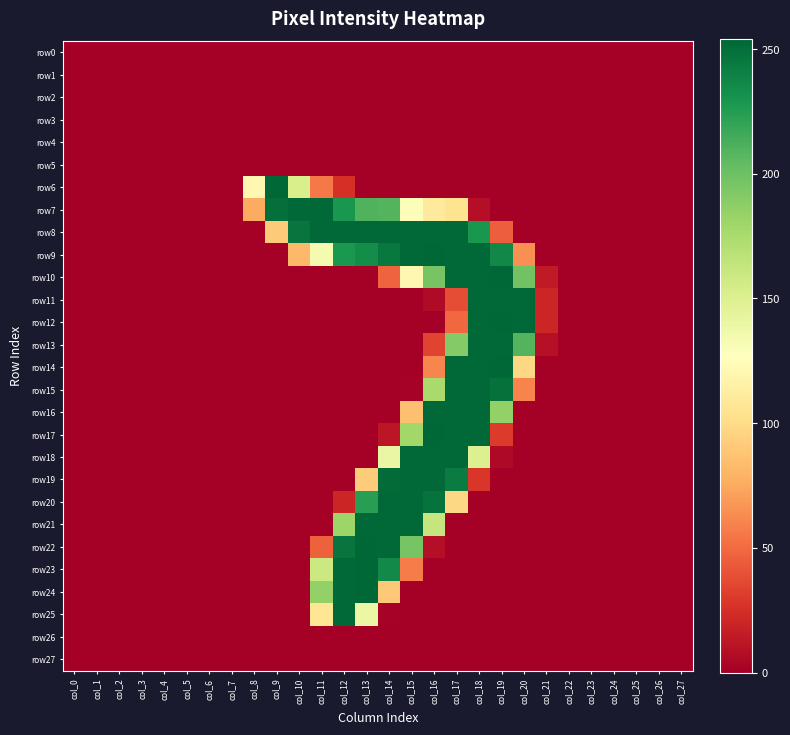

Reading left to right, what are all the values shown in this chart?

row0: col_0=0	col_1=0	col_2=0	col_3=0	col_4=0	col_5=0	col_6=0	col_7=0	col_8=0	col_9=0	col_10=0	col_11=0	col_12=0	col_13=0	col_14=0	col_15=0	col_16=0	col_17=0	col_18=0	col_19=0	col_20=0	col_21=0	col_22=0	col_23=0	col_24=0	col_25=0	col_26=0	col_27=0
row1: col_0=0	col_1=0	col_2=0	col_3=0	col_4=0	col_5=0	col_6=0	col_7=0	col_8=0	col_9=0	col_10=0	col_11=0	col_12=0	col_13=0	col_14=0	col_15=0	col_16=0	col_17=0	col_18=0	col_19=0	col_20=0	col_21=0	col_22=0	col_23=0	col_24=0	col_25=0	col_26=0	col_27=0
row2: col_0=0	col_1=0	col_2=0	col_3=0	col_4=0	col_5=0	col_6=0	col_7=0	col_8=0	col_9=0	col_10=0	col_11=0	col_12=0	col_13=0	col_14=0	col_15=0	col_16=0	col_17=0	col_18=0	col_19=0	col_20=0	col_21=0	col_22=0	col_23=0	col_24=0	col_25=0	col_26=0	col_27=0
row3: col_0=0	col_1=0	col_2=0	col_3=0	col_4=0	col_5=0	col_6=0	col_7=0	col_8=0	col_9=0	col_10=0	col_11=0	col_12=0	col_13=0	col_14=0	col_15=0	col_16=0	col_17=0	col_18=0	col_19=0	col_20=0	col_21=0	col_22=0	col_23=0	col_24=0	col_25=0	col_26=0	col_27=0
row4: col_0=0	col_1=0	col_2=0	col_3=0	col_4=0	col_5=0	col_6=0	col_7=0	col_8=0	col_9=0	col_10=0	col_11=0	col_12=0	col_13=0	col_14=0	col_15=0	col_16=0	col_17=0	col_18=0	col_19=0	col_20=0	col_21=0	col_22=0	col_23=0	col_24=0	col_25=0	col_26=0	col_27=0
row5: col_0=0	col_1=0	col_2=0	col_3=0	col_4=0	col_5=0	col_6=0	col_7=0	col_8=0	col_9=0	col_10=0	col_11=0	col_12=0	col_13=0	col_14=0	col_15=0	col_16=0	col_17=0	col_18=0	col_19=0	col_20=0	col_21=0	col_22=0	col_23=0	col_24=0	col_25=0	col_26=0	col_27=0
row6: col_0=0	col_1=0	col_2=0	col_3=0	col_4=0	col_5=0	col_6=0	col_7=0	col_8=121	col_9=254	col_10=152	col_11=56	col_12=25	col_13=0	col_14=0	col_15=0	col_16=0	col_17=0	col_18=0	col_19=0	col_20=0	col_21=0	col_22=0	col_23=0	col_24=0	col_25=0	col_26=0	col_27=0
row7: col_0=0	col_1=0	col_2=0	col_3=0	col_4=0	col_5=0	col_6=0	col_7=0	col_8=76	col_9=250	col_10=253	col_11=253	col_12=229	col_13=210	col_14=209	col_15=129	col_16=111	col_17=105	col_18=8	col_19=0	col_20=0	col_21=0	col_22=0	col_23=0	col_24=0	col_25=0	col_26=0	col_27=0
row8: col_0=0	col_1=0	col_2=0	col_3=0	col_4=0	col_5=0	col_6=0	col_7=0	col_8=0	col_9=91	col_10=247	col_11=253	col_12=253	col_13=253	col_14=253	col_15=253	col_16=253	col_17=253	col_18=229	col_19=45	col_20=0	col_21=0	col_22=0	col_23=0	col_24=0	col_25=0	col_26=0	col_27=0
row9: col_0=0	col_1=0	col_2=0	col_3=0	col_4=0	col_5=0	col_6=0	col_7=0	col_8=0	col_9=0	col_10=82	col_11=133	col_12=228	col_13=234	col_14=245	col_15=253	col_16=254	col_17=253	col_18=253	col_19=237	col_20=65	col_21=0	col_22=0	col_23=0	col_24=0	col_25=0	col_26=0	col_27=0
row10: col_0=0	col_1=0	col_2=0	col_3=0	col_4=0	col_5=0	col_6=0	col_7=0	col_8=0	col_9=0	col_10=0	col_11=0	col_12=0	col_13=0	col_14=47	col_15=121	col_16=196	col_17=253	col_18=253	col_19=254	col_20=198	col_21=14	col_22=0	col_23=0	col_24=0	col_25=0	col_26=0	col_27=0
row11: col_0=0	col_1=0	col_2=0	col_3=0	col_4=0	col_5=0	col_6=0	col_7=0	col_8=0	col_9=0	col_10=0	col_11=0	col_12=0	col_13=0	col_14=0	col_15=0	col_16=6	col_17=38	col_18=253	col_19=253	col_20=253	col_21=20	col_22=0	col_23=0	col_24=0	col_25=0	col_26=0	col_27=0
row12: col_0=0	col_1=0	col_2=0	col_3=0	col_4=0	col_5=0	col_6=0	col_7=0	col_8=0	col_9=0	col_10=0	col_11=0	col_12=0	col_13=0	col_14=0	col_15=0	col_16=0	col_17=49	col_18=253	col_19=254	col_20=253	col_21=20	col_22=0	col_23=0	col_24=0	col_25=0	col_26=0	col_27=0
row13: col_0=0	col_1=0	col_2=0	col_3=0	col_4=0	col_5=0	col_6=0	col_7=0	col_8=0	col_9=0	col_10=0	col_11=0	col_12=0	col_13=0	col_14=0	col_15=0	col_16=34	col_17=191	col_18=253	col_19=253	col_20=209	col_21=9	col_22=0	col_23=0	col_24=0	col_25=0	col_26=0	col_27=0
row14: col_0=0	col_1=0	col_2=0	col_3=0	col_4=0	col_5=0	col_6=0	col_7=0	col_8=0	col_9=0	col_10=0	col_11=0	col_12=0	col_13=0	col_14=0	col_15=0	col_16=61	col_17=253	col_18=253	col_19=254	col_20=98	col_21=0	col_22=0	col_23=0	col_24=0	col_25=0	col_26=0	col_27=0
row15: col_0=0	col_1=0	col_2=0	col_3=0	col_4=0	col_5=0	col_6=0	col_7=0	col_8=0	col_9=0	col_10=0	col_11=0	col_12=0	col_13=0	col_14=0	col_15=1	col_16=176	col_17=253	col_18=253	col_19=249	col_20=60	col_21=0	col_22=0	col_23=0	col_24=0	col_25=0	col_26=0	col_27=0
row16: col_0=0	col_1=0	col_2=0	col_3=0	col_4=0	col_5=0	col_6=0	col_7=0	col_8=0	col_9=0	col_10=0	col_11=0	col_12=0	col_13=0	col_14=0	col_15=86	col_16=253	col_17=253	col_18=253	col_19=185	col_20=0	col_21=0	col_22=0	col_23=0	col_24=0	col_25=0	col_26=0	col_27=0
row17: col_0=0	col_1=0	col_2=0	col_3=0	col_4=0	col_5=0	col_6=0	col_7=0	col_8=0	col_9=0	col_10=0	col_11=0	col_12=0	col_13=0	col_14=12	col_15=179	col_16=254	col_17=253	col_18=253	col_19=30	col_20=0	col_21=0	col_22=0	col_23=0	col_24=0	col_25=0	col_26=0	col_27=0
row18: col_0=0	col_1=0	col_2=0	col_3=0	col_4=0	col_5=0	col_6=0	col_7=0	col_8=0	col_9=0	col_10=0	col_11=0	col_12=0	col_13=0	col_14=140	col_15=253	col_16=253	col_17=253	col_18=149	col_19=5	col_20=0	col_21=0	col_22=0	col_23=0	col_24=0	col_25=0	col_26=0	col_27=0
row19: col_0=0	col_1=0	col_2=0	col_3=0	col_4=0	col_5=0	col_6=0	col_7=0	col_8=0	col_9=0	col_10=0	col_11=0	col_12=0	col_13=92	col_14=252	col_15=253	col_16=253	col_17=243	col_18=28	col_19=0	col_20=0	col_21=0	col_22=0	col_23=0	col_24=0	col_25=0	col_26=0	col_27=0
row20: col_0=0	col_1=0	col_2=0	col_3=0	col_4=0	col_5=0	col_6=0	col_7=0	col_8=0	col_9=0	col_10=0	col_11=0	col_12=20	col_13=224	col_14=253	col_15=253	col_16=248	col_17=98	col_18=0	col_19=0	col_20=0	col_21=0	col_22=0	col_23=0	col_24=0	col_25=0	col_26=0	col_27=0
row21: col_0=0	col_1=0	col_2=0	col_3=0	col_4=0	col_5=0	col_6=0	col_7=0	col_8=0	col_9=0	col_10=0	col_11=0	col_12=181	col_13=253	col_14=253	col_15=253	col_16=162	col_17=0	col_18=0	col_19=0	col_20=0	col_21=0	col_22=0	col_23=0	col_24=0	col_25=0	col_26=0	col_27=0
row22: col_0=0	col_1=0	col_2=0	col_3=0	col_4=0	col_5=0	col_6=0	col_7=0	col_8=0	col_9=0	col_10=0	col_11=46	col_12=247	col_13=254	col_14=253	col_15=196	col_16=8	col_17=0	col_18=0	col_19=0	col_20=0	col_21=0	col_22=0	col_23=0	col_24=0	col_25=0	col_26=0	col_27=0
row23: col_0=0	col_1=0	col_2=0	col_3=0	col_4=0	col_5=0	col_6=0	col_7=0	col_8=0	col_9=0	col_10=0	col_11=159	col_12=253	col_13=254	col_14=236	col_15=57	col_16=0	col_17=0	col_18=0	col_19=0	col_20=0	col_21=0	col_22=0	col_23=0	col_24=0	col_25=0	col_26=0	col_27=0
row24: col_0=0	col_1=0	col_2=0	col_3=0	col_4=0	col_5=0	col_6=0	col_7=0	col_8=0	col_9=0	col_10=0	col_11=185	col_12=253	col_13=254	col_14=90	col_15=0	col_16=0	col_17=0	col_18=0	col_19=0	col_20=0	col_21=0	col_22=0	col_23=0	col_24=0	col_25=0	col_26=0	col_27=0
row25: col_0=0	col_1=0	col_2=0	col_3=0	col_4=0	col_5=0	col_6=0	col_7=0	col_8=0	col_9=0	col_10=0	col_11=107	col_12=253	col_13=139	col_14=1	col_15=0	col_16=0	col_17=0	col_18=0	col_19=0	col_20=0	col_21=0	col_22=0	col_23=0	col_24=0	col_25=0	col_26=0	col_27=0
row26: col_0=0	col_1=0	col_2=0	col_3=0	col_4=0	col_5=0	col_6=0	col_7=0	col_8=0	col_9=0	col_10=0	col_11=0	col_12=0	col_13=0	col_14=0	col_15=0	col_16=0	col_17=0	col_18=0	col_19=0	col_20=0	col_21=0	col_22=0	col_23=0	col_24=0	col_25=0	col_26=0	col_27=0
row27: col_0=0	col_1=0	col_2=0	col_3=0	col_4=0	col_5=0	col_6=0	col_7=0	col_8=0	col_9=0	col_10=0	col_11=0	col_12=0	col_13=0	col_14=0	col_15=0	col_16=0	col_17=0	col_18=0	col_19=0	col_20=0	col_21=0	col_22=0	col_23=0	col_24=0	col_25=0	col_26=0	col_27=0